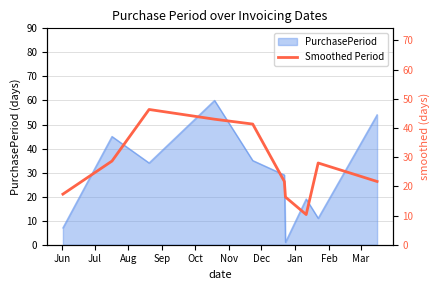

What position from the left is Jul?

2